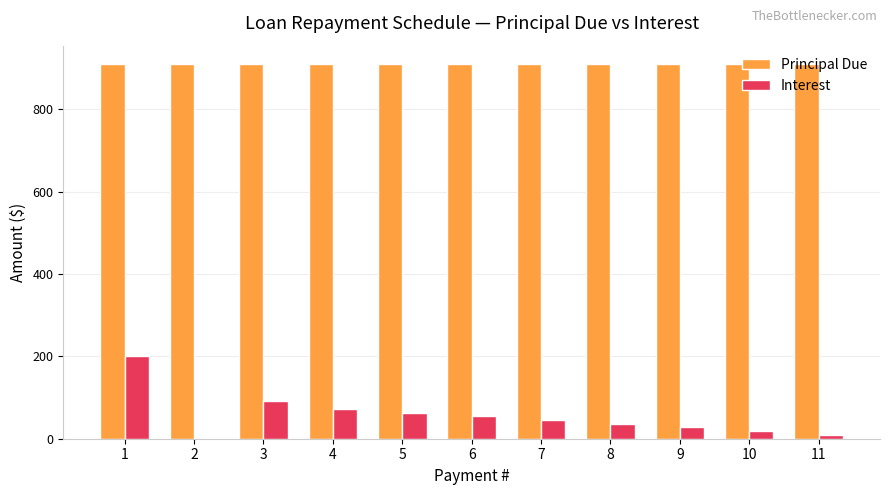

Read the Principal Due value at 6.

909.1